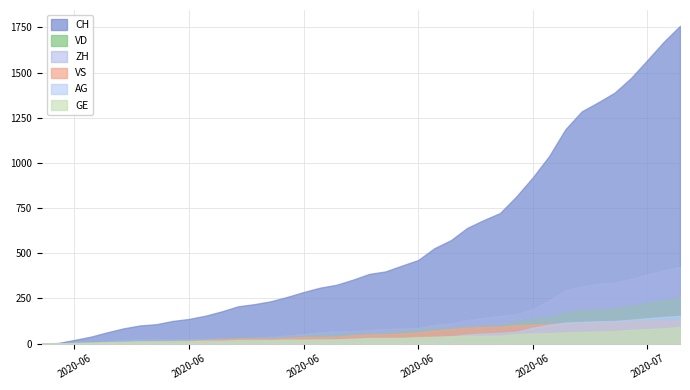

At how many categories does at least one series exceed 473?

16